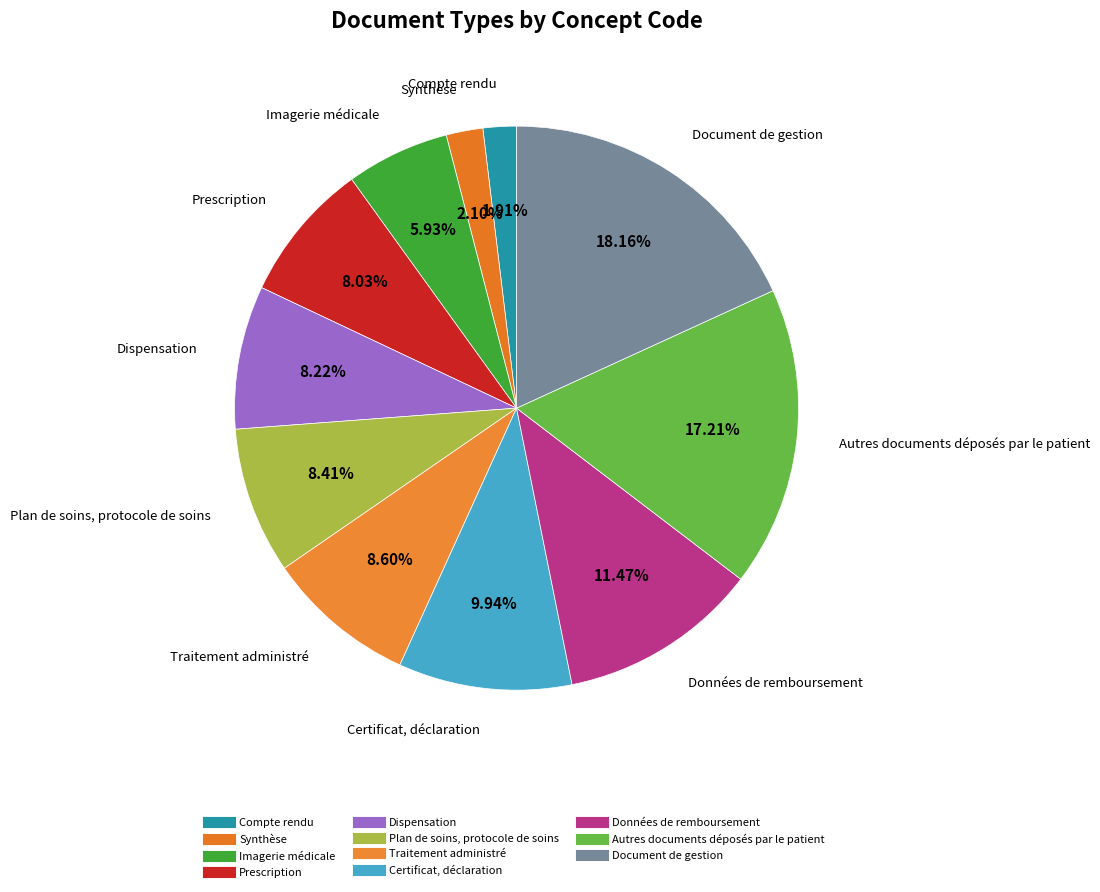

Combined, do Plan de soins, protocole de soins and Certificat, déclaration account for over 50%?

No